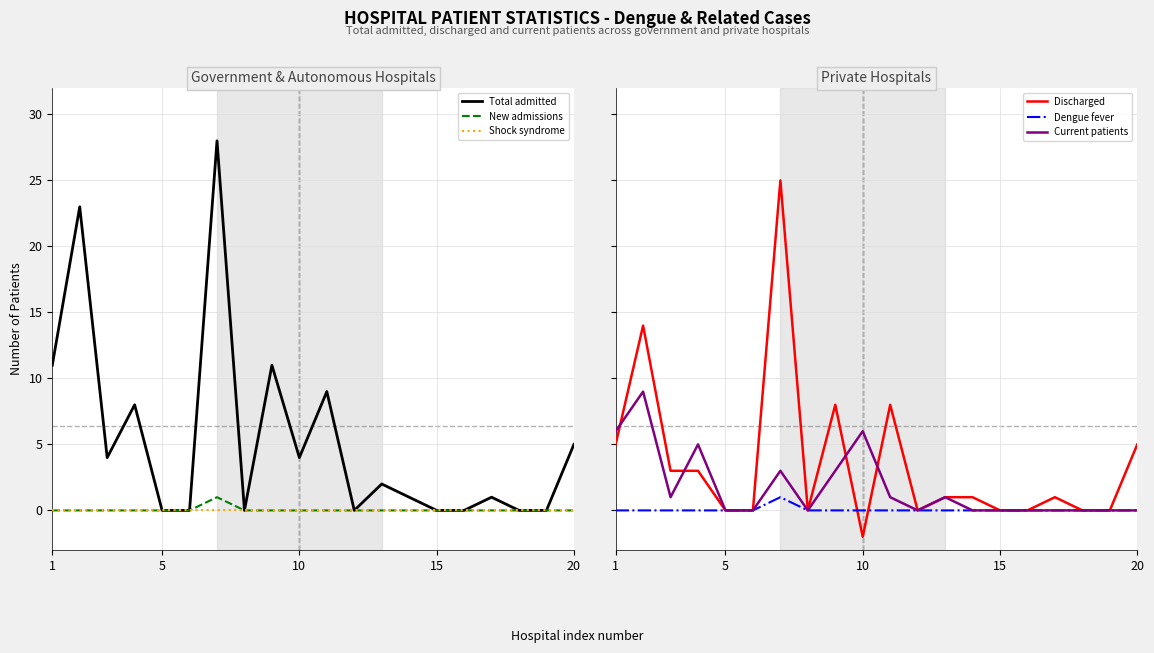

What is the maximum value shown in the chart?

28